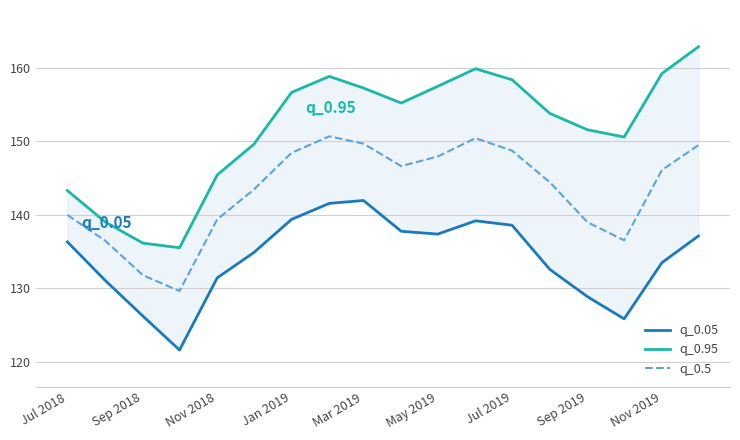

Which series has the largest total across all categories?

q_0.95